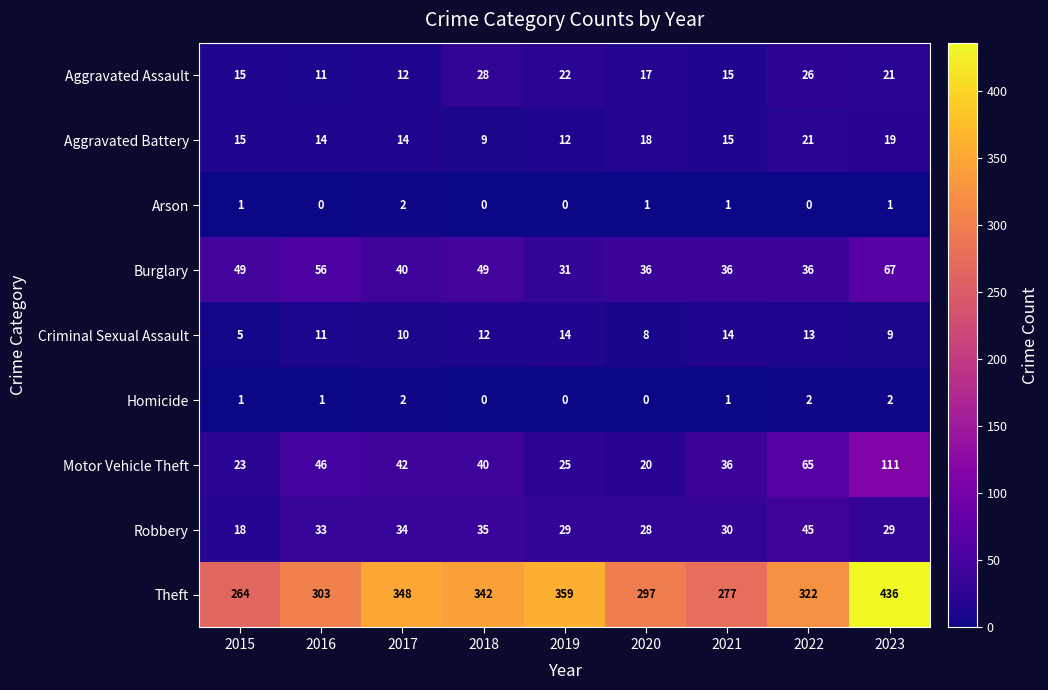

At how many categories does at least one series exceed 298?

6